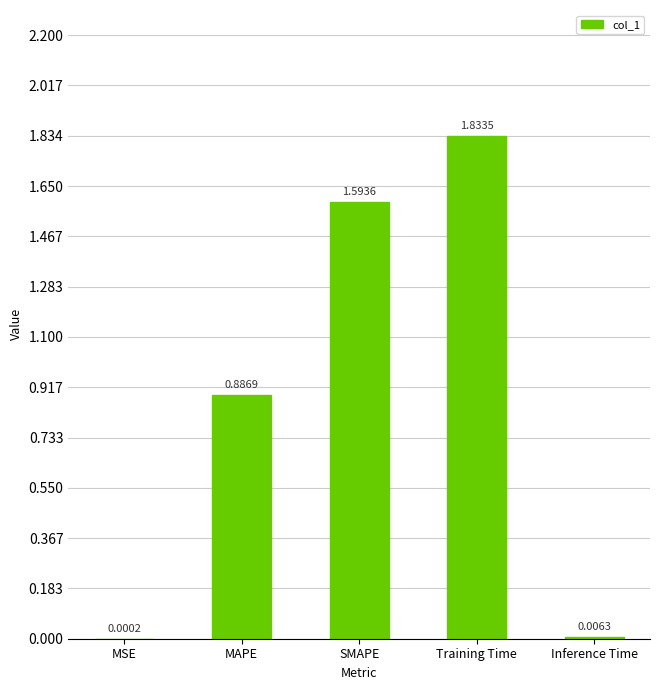

At which label is the value closest to 0?

MSE